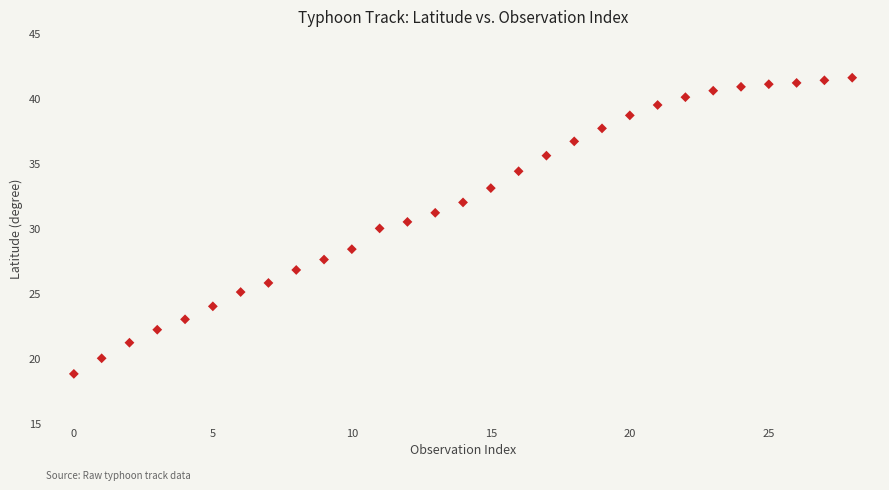

What is the range of Y values (max minus min)?

22.8